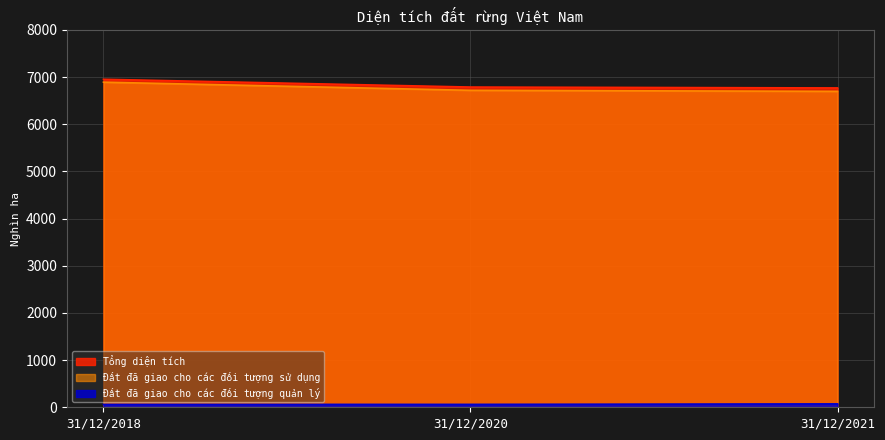

What is the sum of all Đất đã giao cho các đối tượng sử dụng values?

20304.8